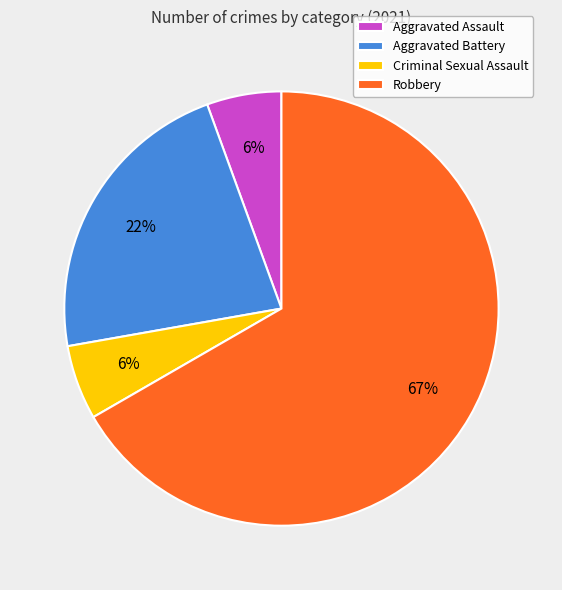

To the nearest percent, what portion does Criminal Sexual Assault represent?

6%